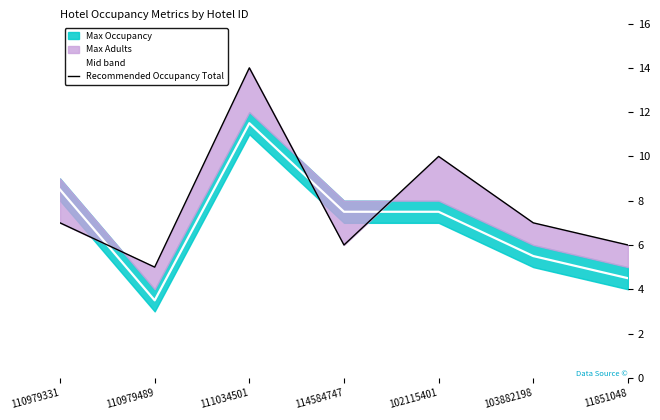

At how many categories does at least one series exceed 7?

4